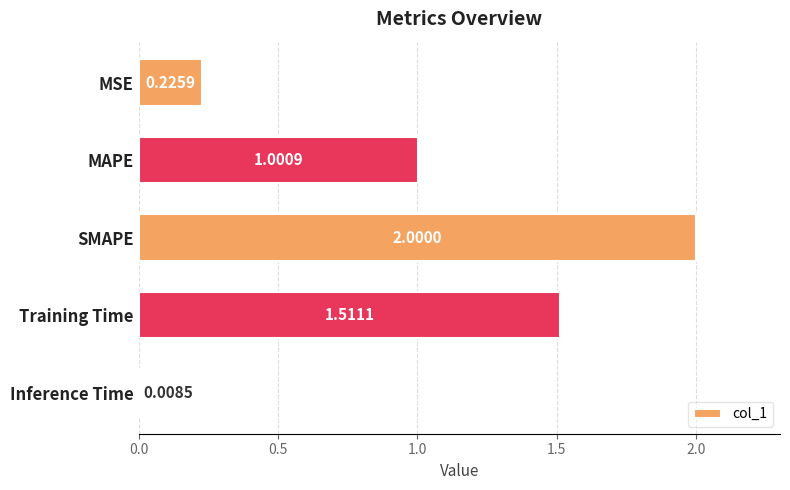

What is the label of the 2nd bar from the bottom?

Training Time